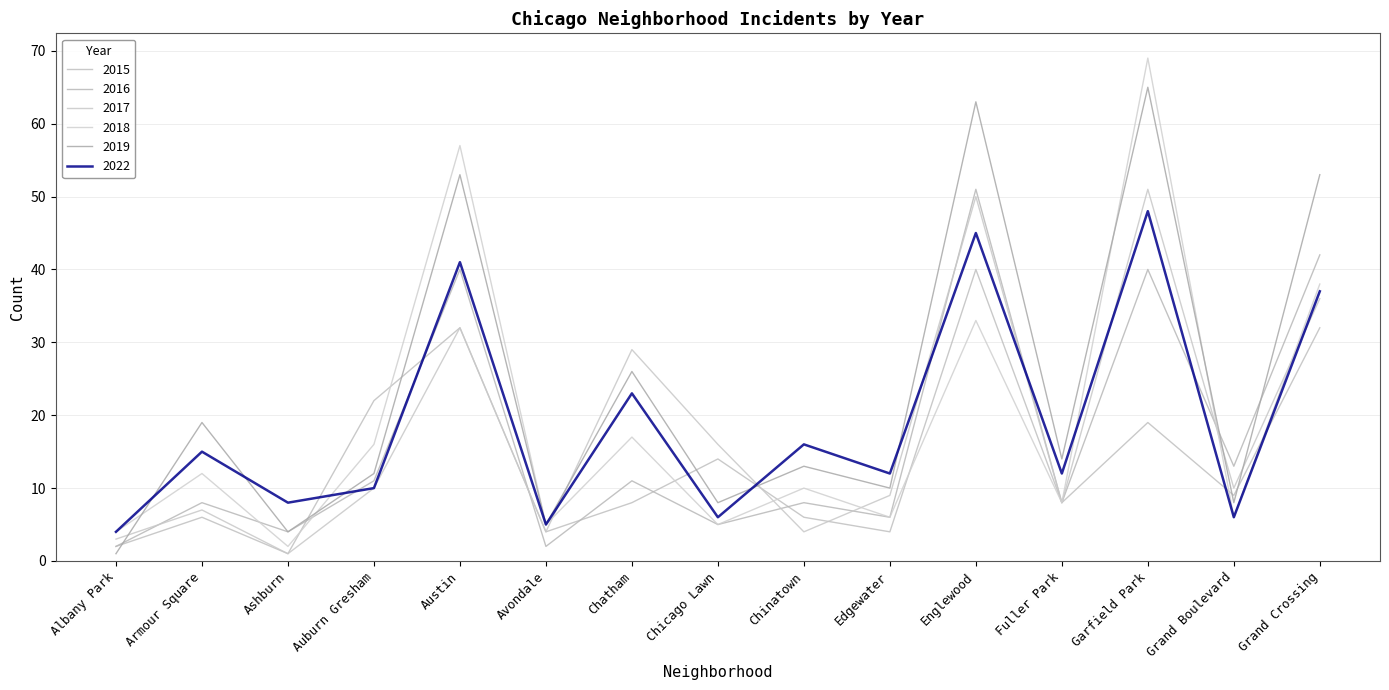

True or false: 2019 and 2017 cross at least once.

True